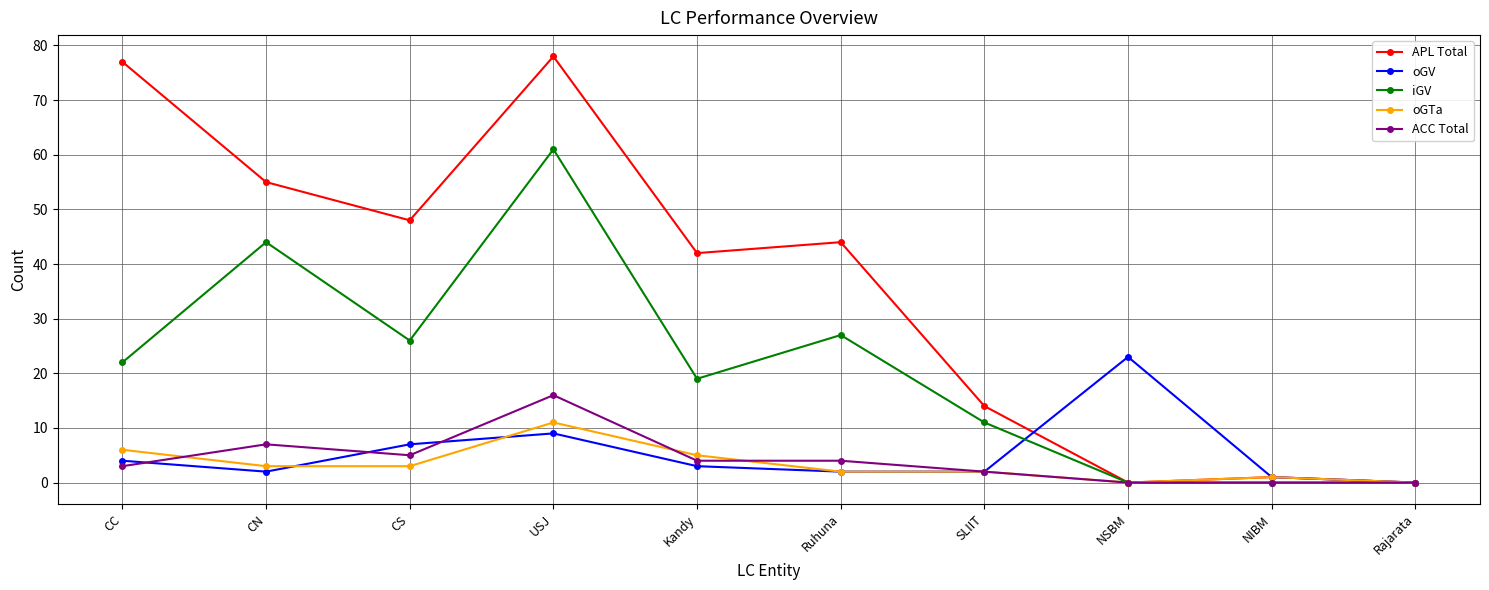

Which series has the largest range (max minus min)?

APL Total